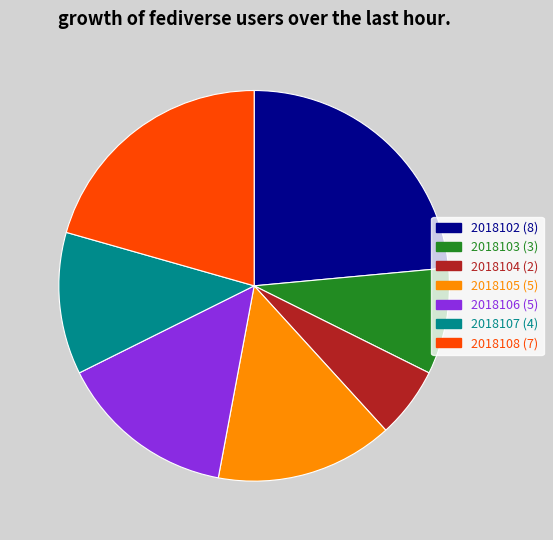

Which has a higher value, 2018103 (3) or 2018106 (5)?

2018106 (5)